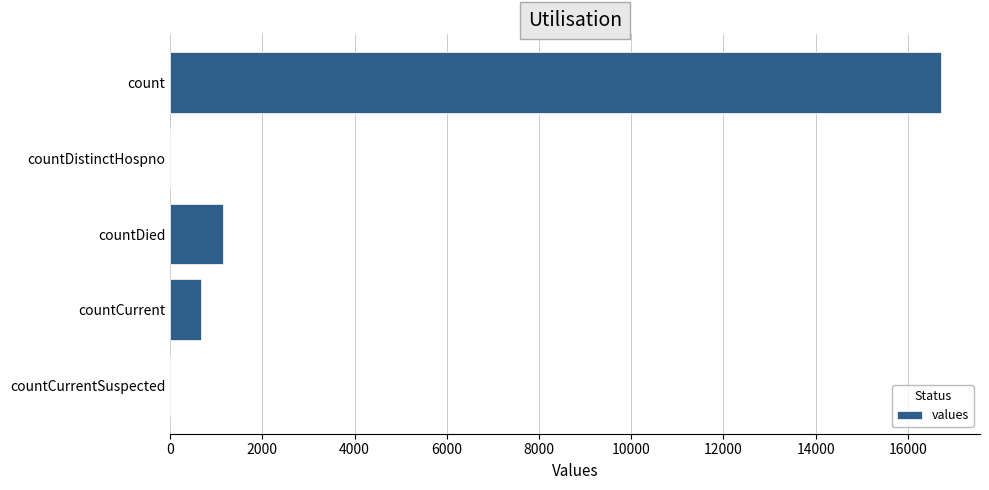

Is it true that the value at countCurrentSuspected is 0?

True